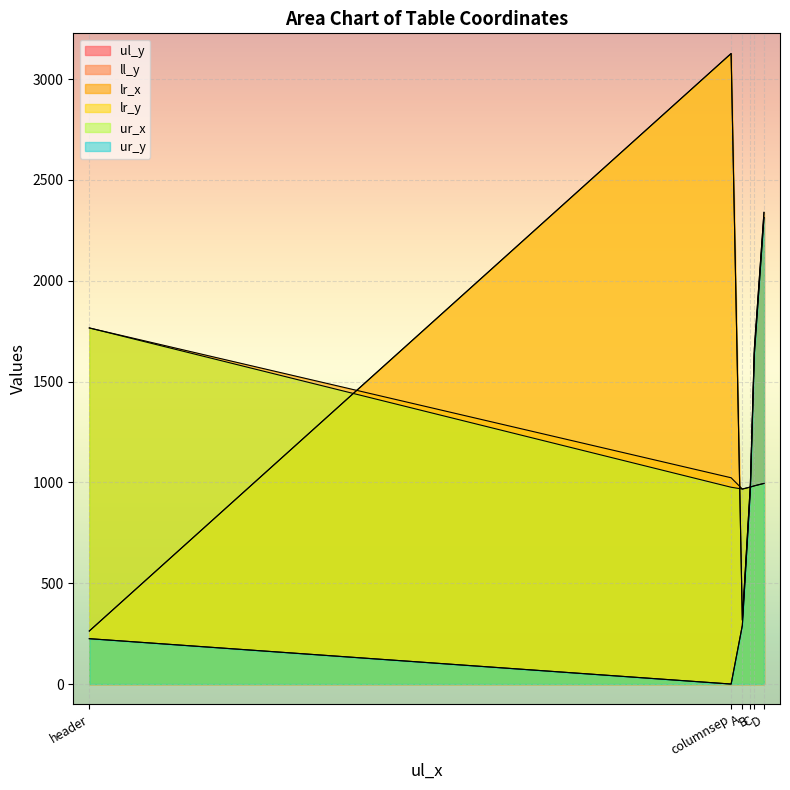

Is it true that lr_y equals 1664 at C?

True